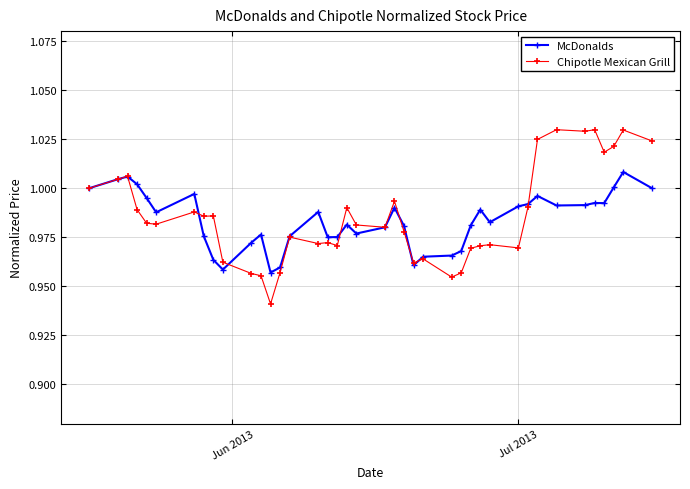

Which series has the largest range (max minus min)?

Chipotle Mexican Grill